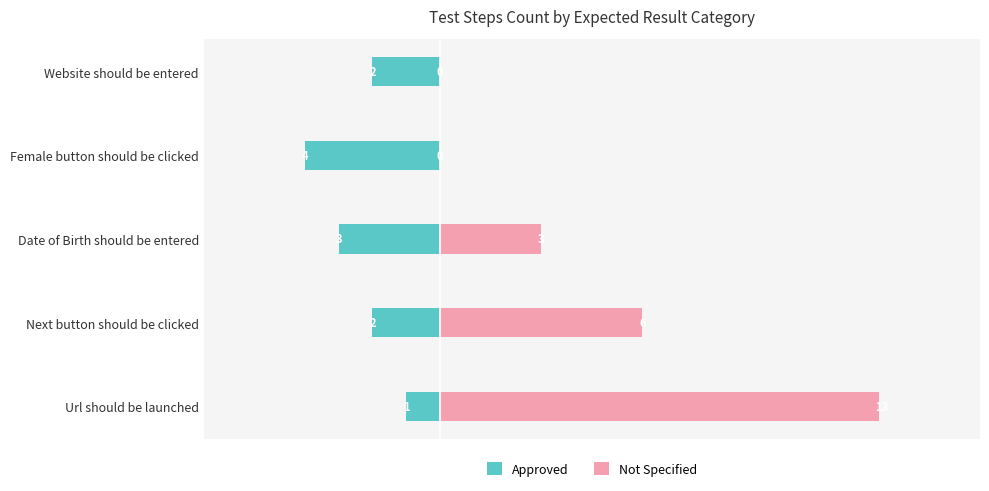

Reading right to left, extract all data points from this chart.

Approved: -2	-4	-3	-2	-1
Not Specified: 0	0	3	6	13